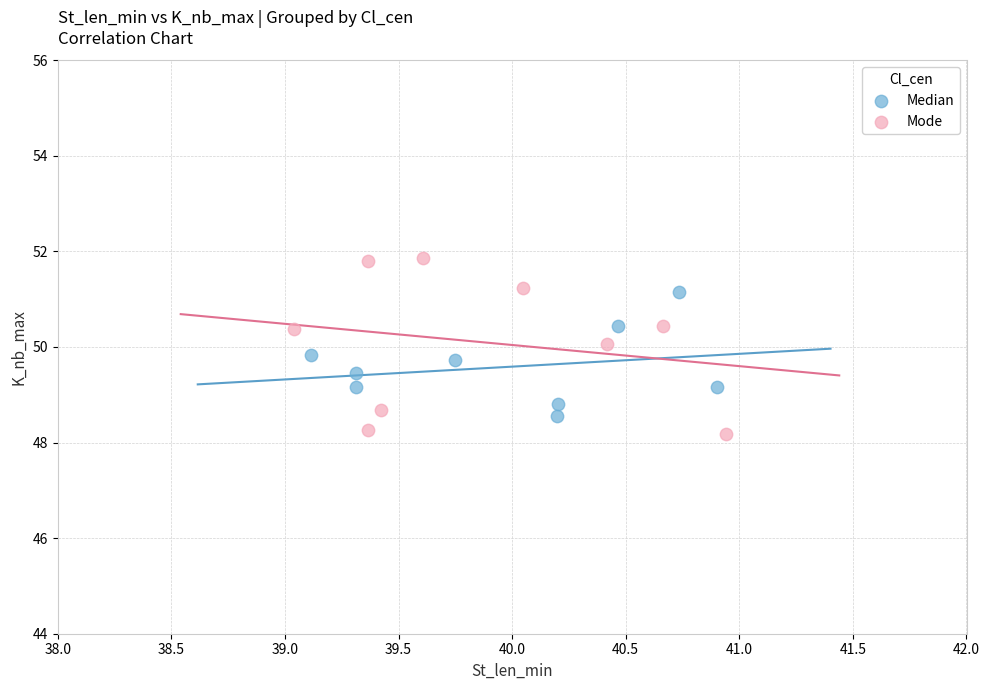

Which series contains the highest Y value?

Mode